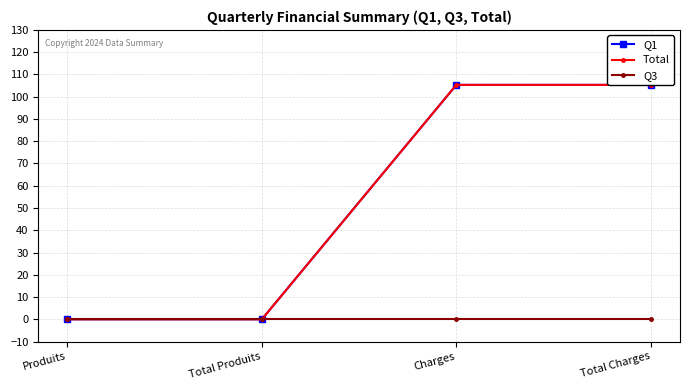

At which label does Total reach its minimum?

Produits